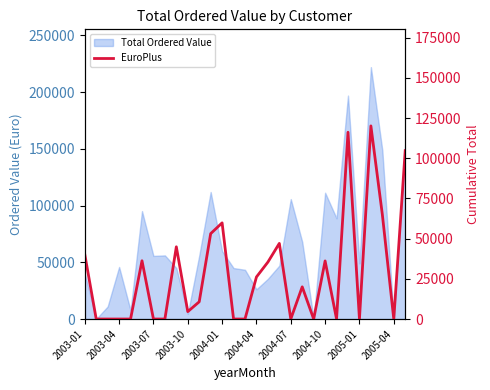

The chart shows a value of -62952.3 at 2004-07. True or false?

False